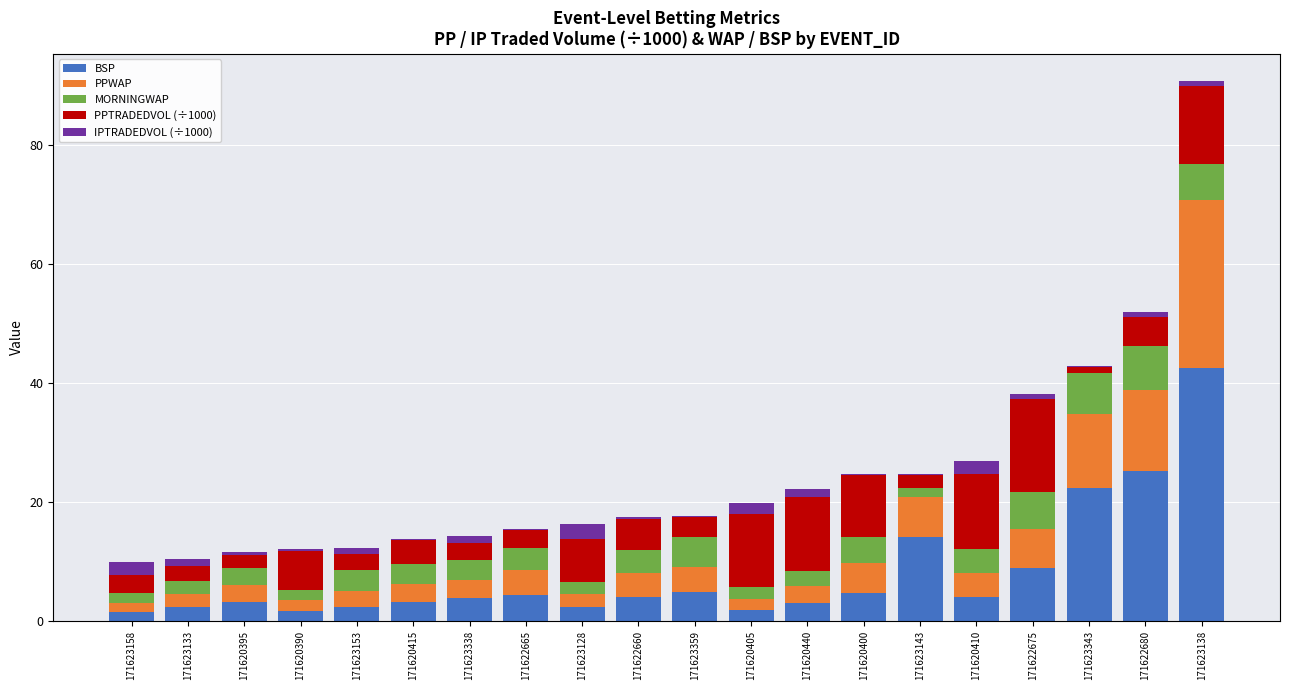

What is the highest value of the BSP series?

42.6